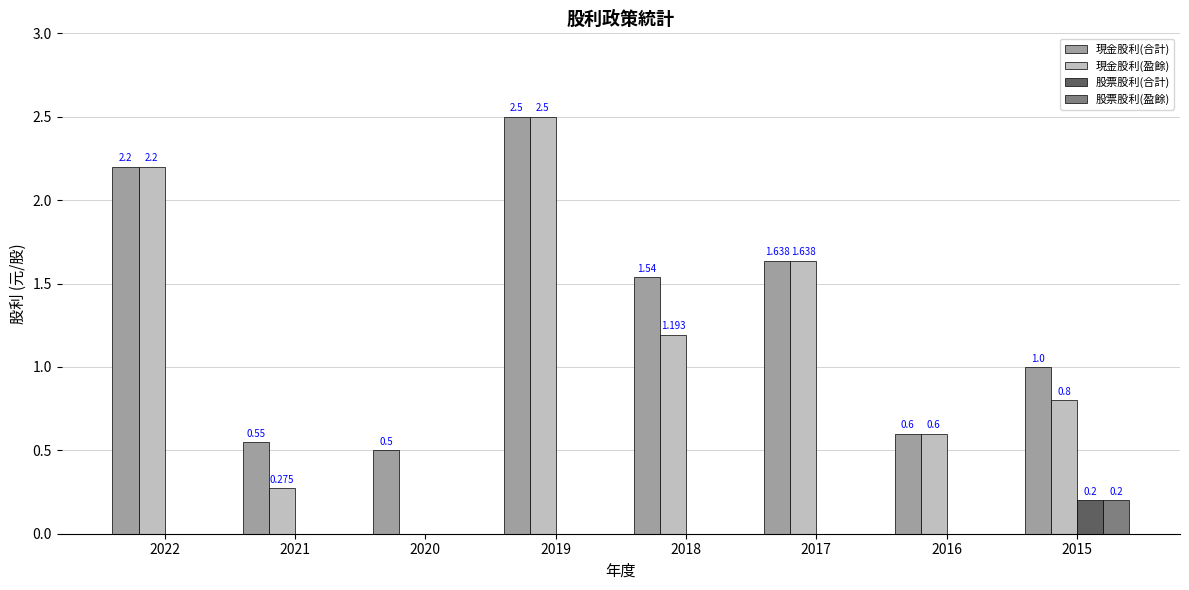

Between 2020 and 2016, which series saw the biggest shift?

現金股利(盈餘)